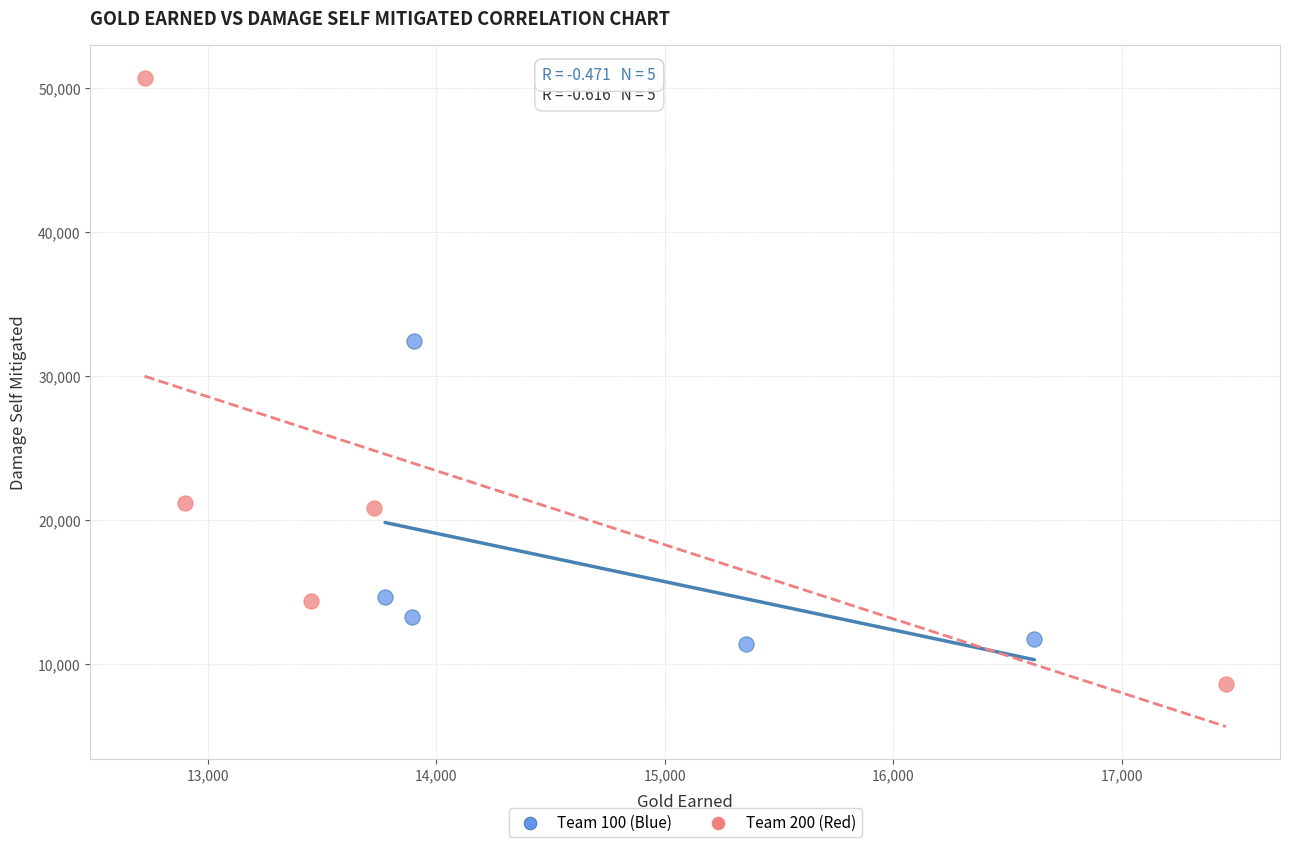

Which series reaches the minimum Y coordinate?

Team 200 (Red)